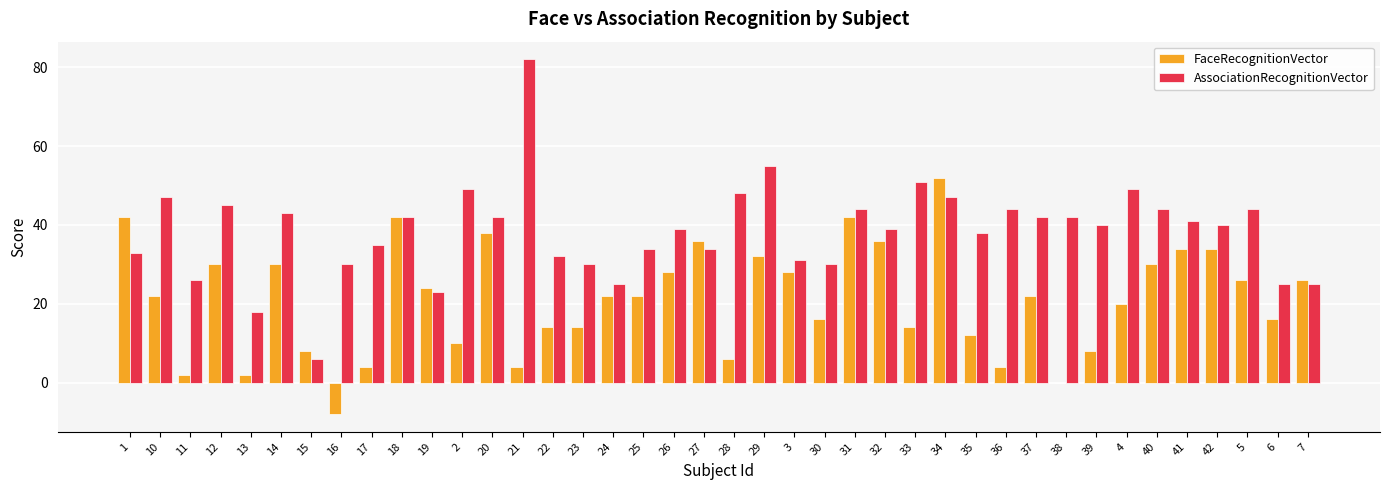

Is the value of AssociationRecognitionVector at 11 greater than the value of FaceRecognitionVector at 16?

Yes